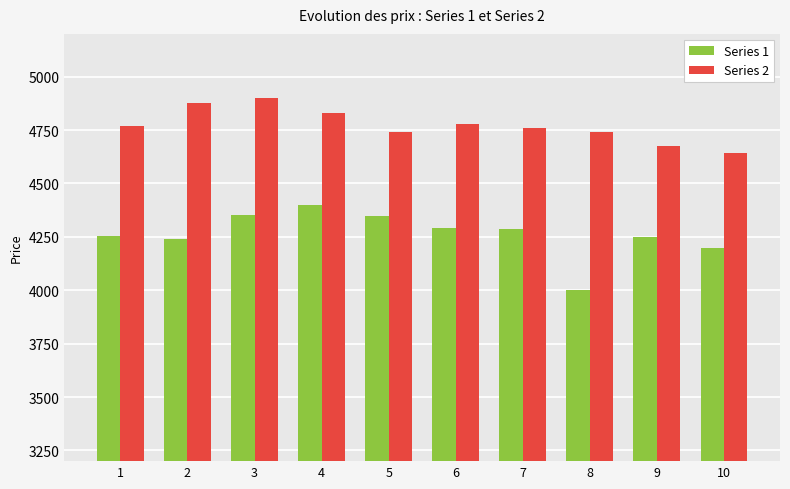

What is the difference between the Series 2 values at 9 and 10?

33